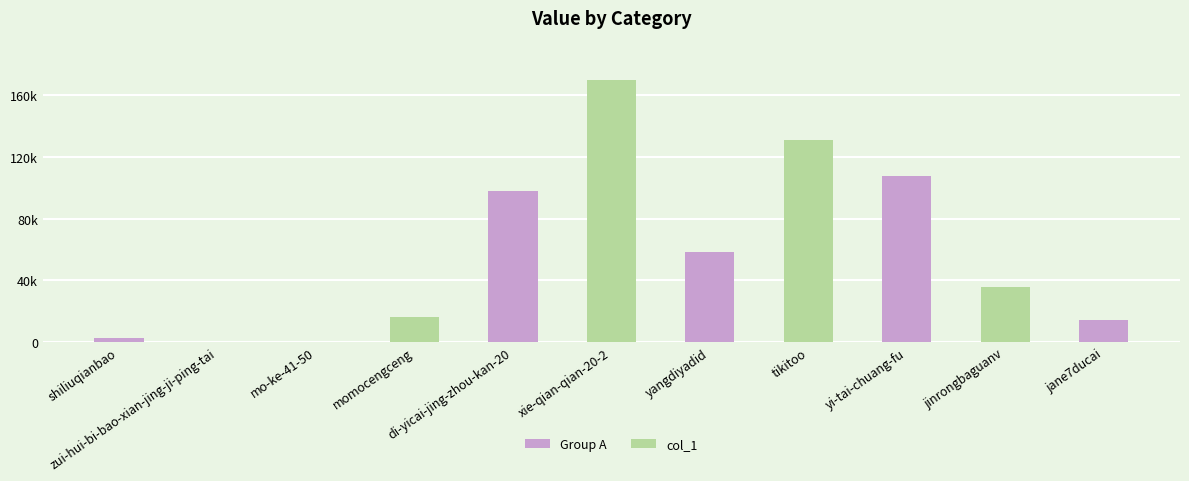

Reading left to right, what are all the values shown in this chart?

shiliuqianbao=2857	zui-hui-bi-bao-xian-jing-ji-ping-tai=42	mo-ke-41-50=216	momocengceng=16526	di-yicai-jing-zhou-kan-20=97881	xie-qian-qian-20-2=169925	yangdiyadid=58469	tikitoo=131053	yi-tai-chuang-fu=107714	jinrongbaguanv=35656	jane7ducai=14070